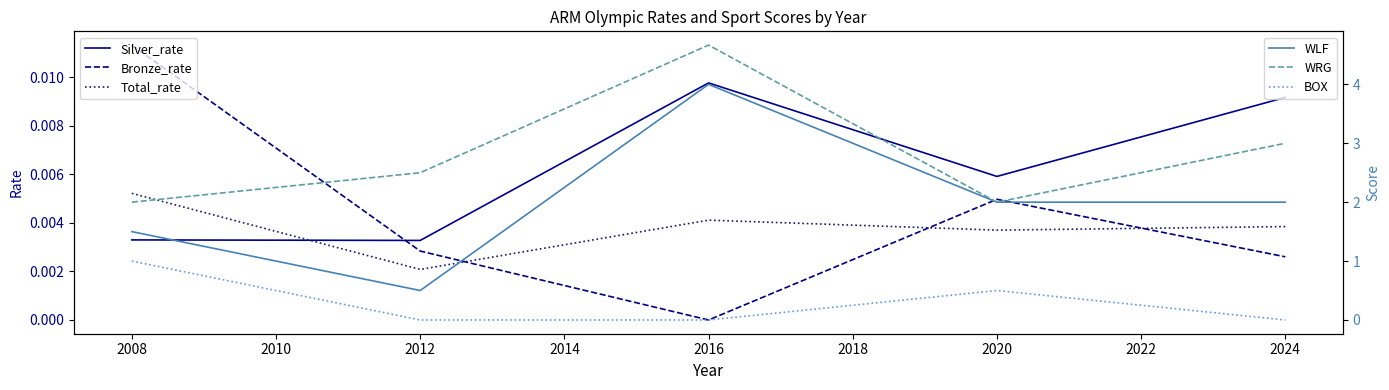

Which category has the highest value in the Silver_rate series?

2016